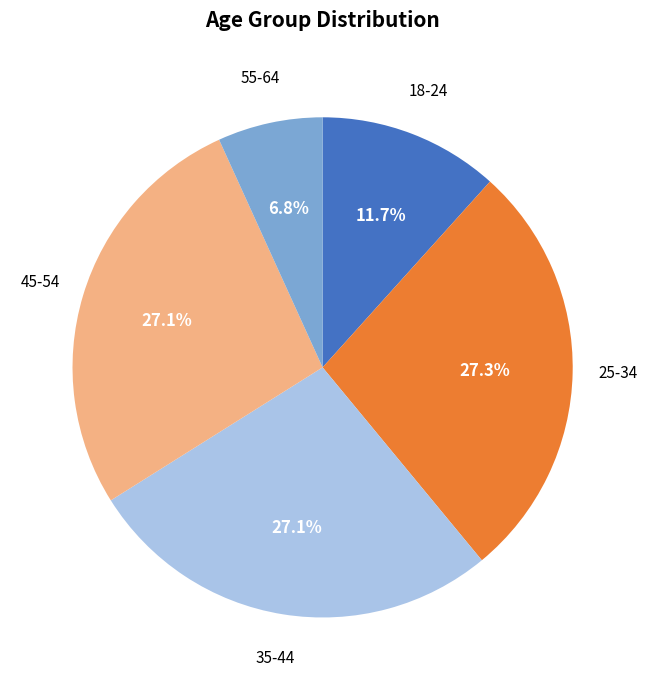

Does any single category account for the majority?

No